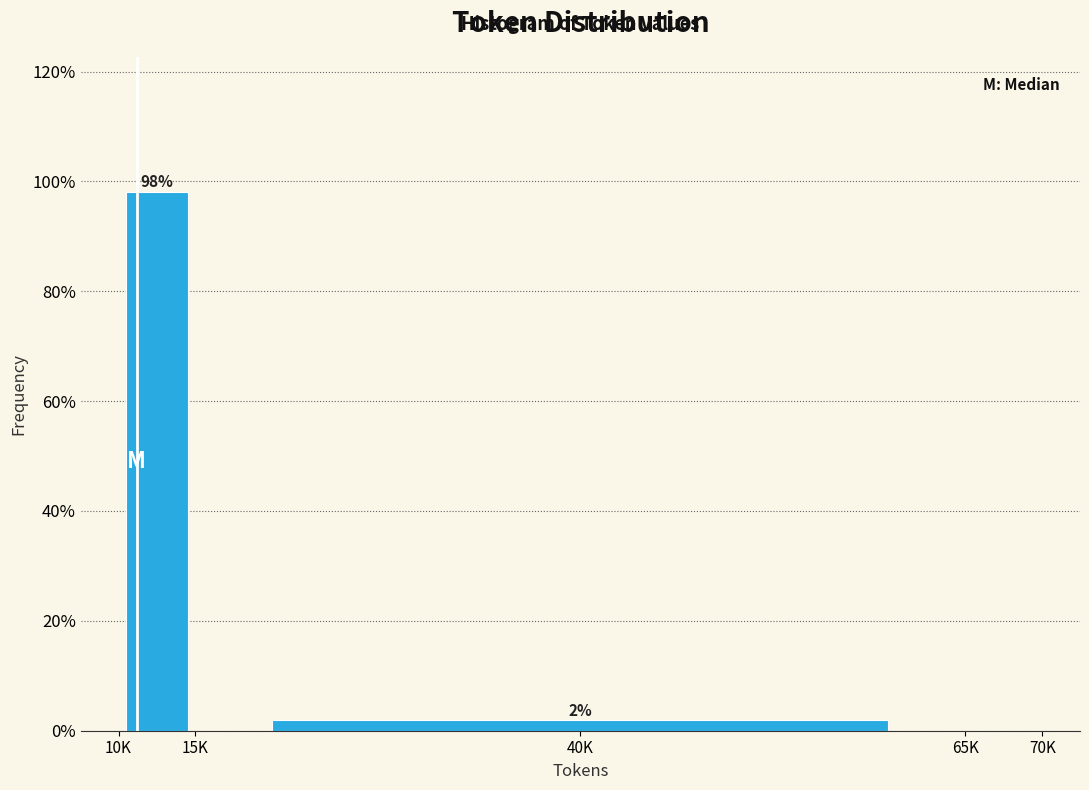

At which label does the data first exceed 1?

10K